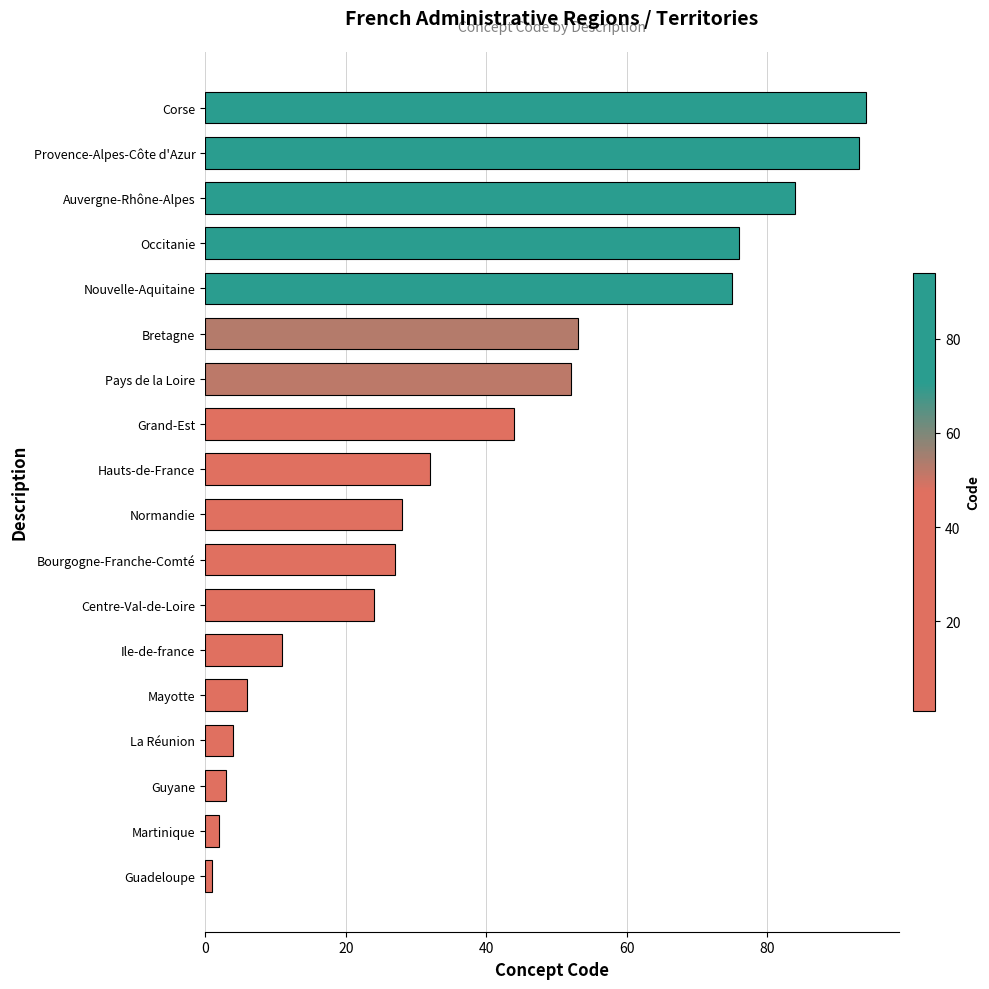

Reading bottom to top, what are all the values shown in this chart?

1	2	3	4	6	11	24	27	28	32	44	52	53	75	76	84	93	94